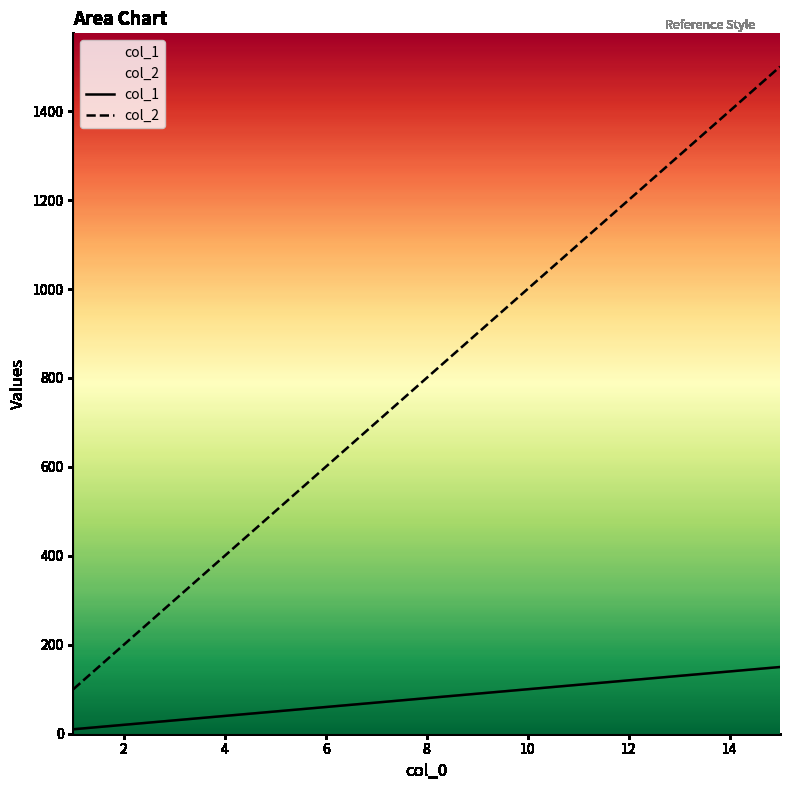

Which series has the widest spread of values?

col_2